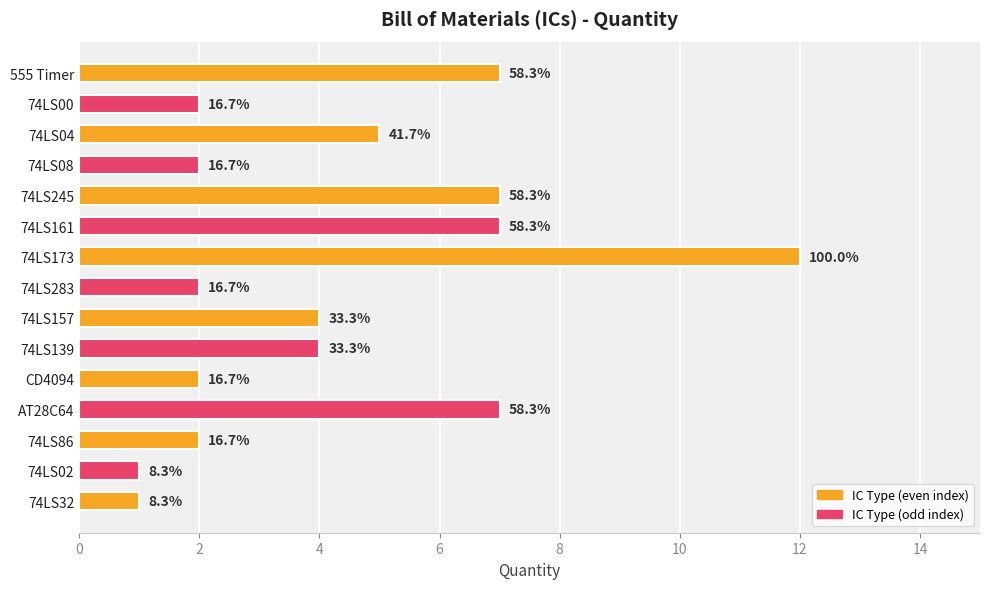

How many bars are there in total?

15